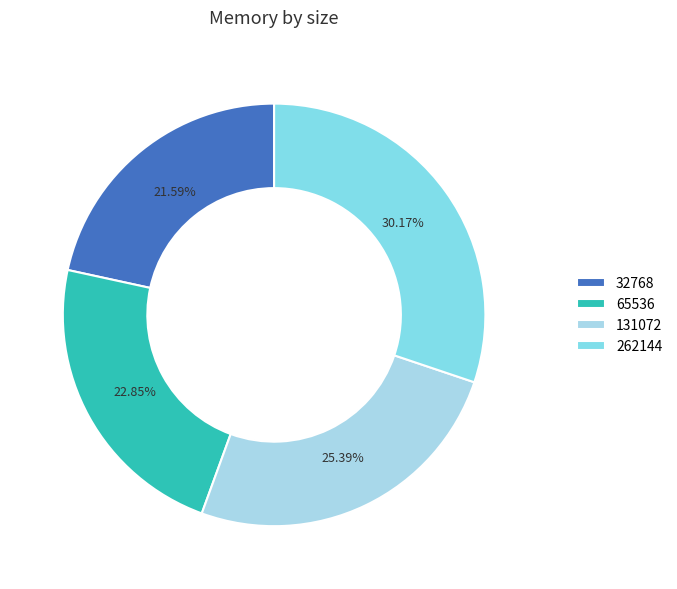

Approximately how many times larger is the value at 32768 compared to 131072?

0.9